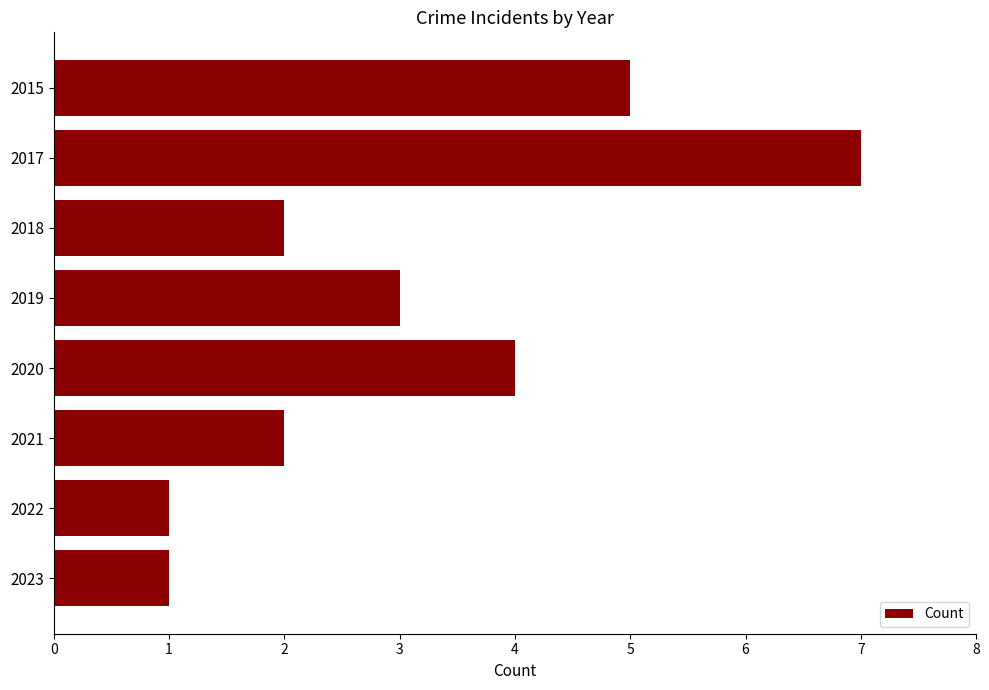

What is the change in value from 2015 to 2017?

+2